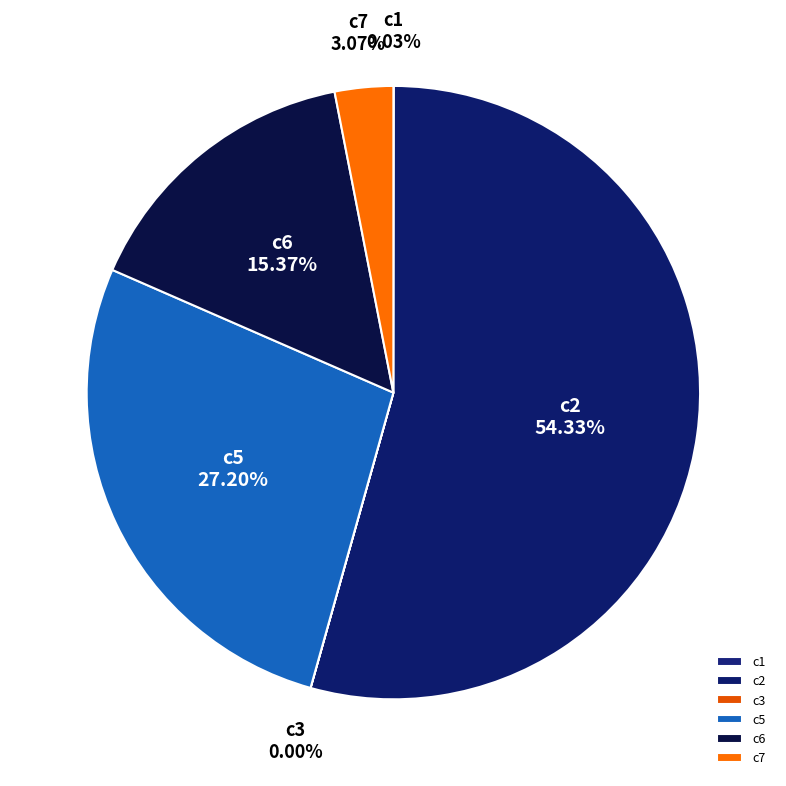

The c7 slice represents 3% of the pie. True or false?

True